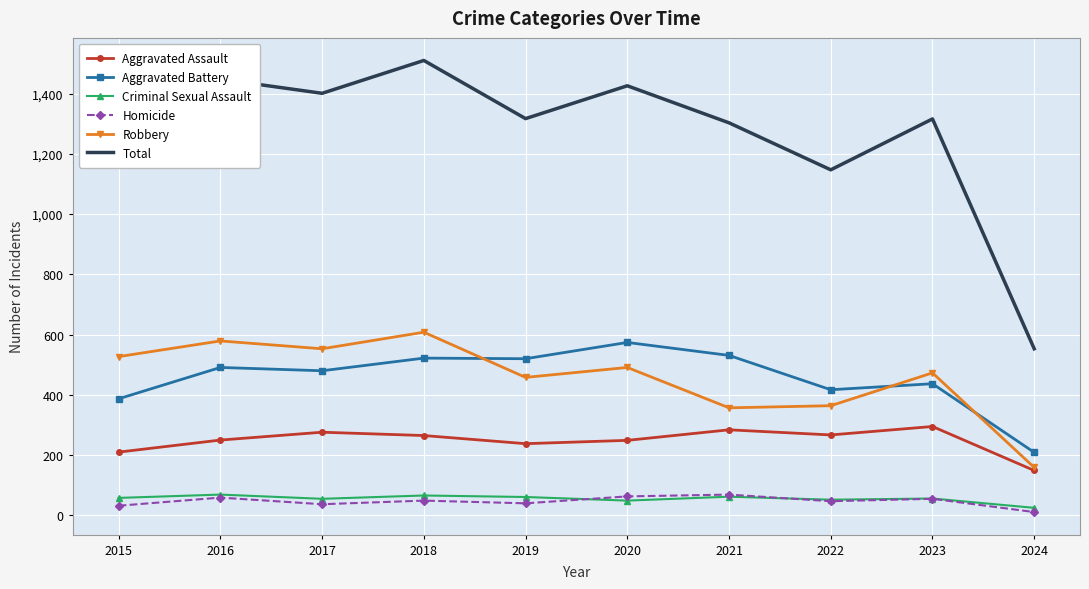

Between 2015 and 2017, which series saw the biggest shift?

Total